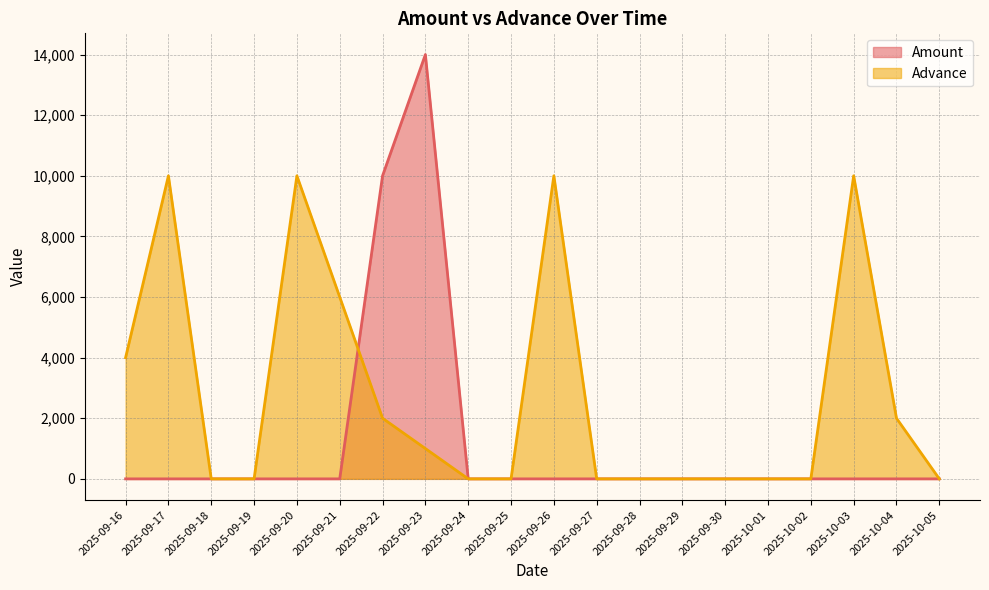

At which label does Advance reach its peak?

2025-09-17